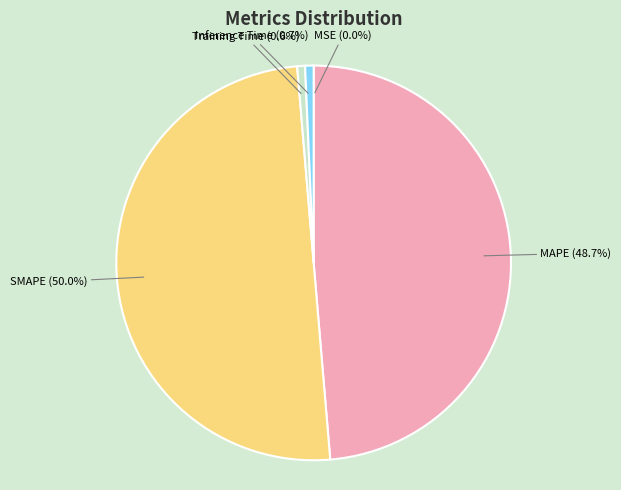

To the nearest percent, what is the average slice percentage?

20%